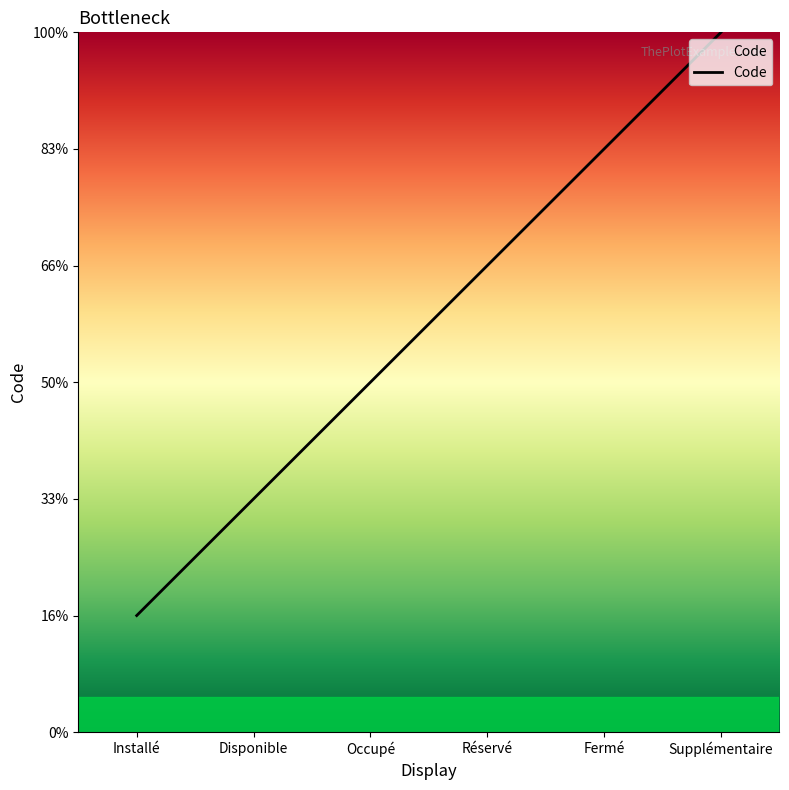

Does the chart have visible grid lines?

No